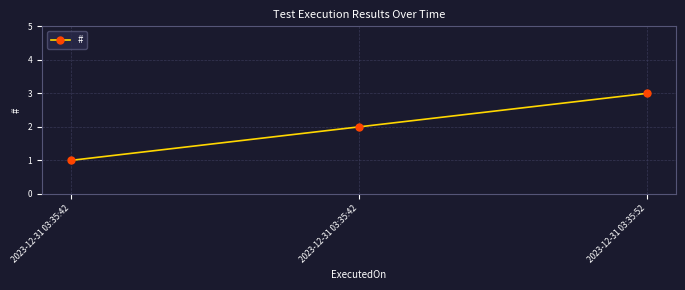

What is the change in value from 2023-12-31 03:35:42 to 2023-12-31 03:35:52?

+1